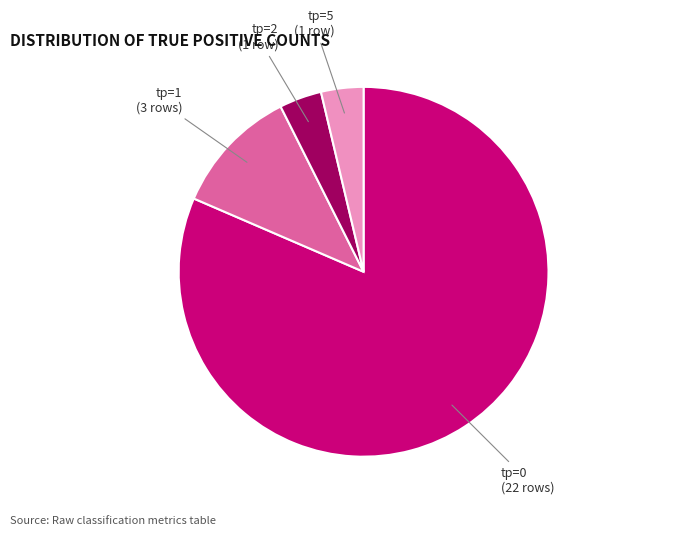

Which category accounts for the majority?

tp=0